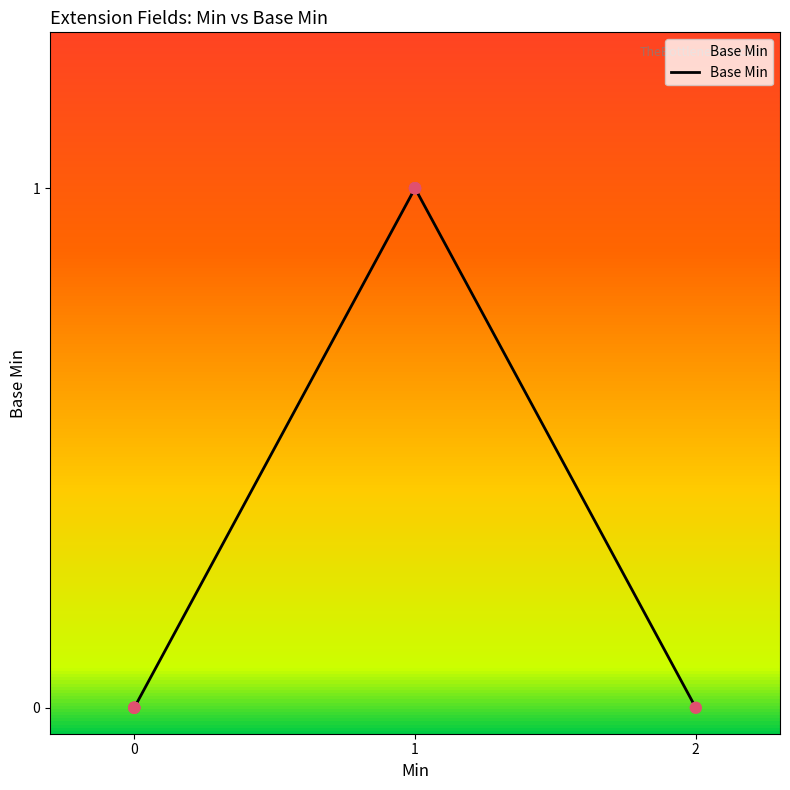

What is the change in value from 0 to 1?

+1